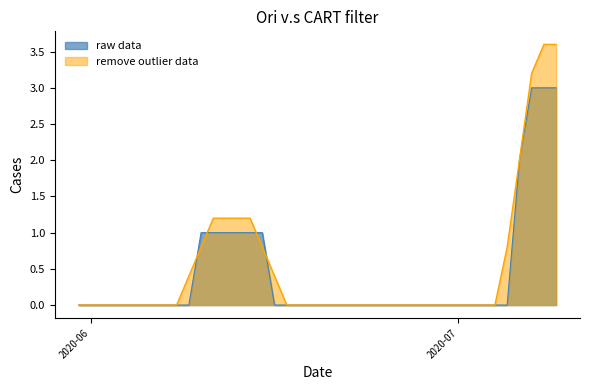

Which series has the largest range (max minus min)?

remove outlier data